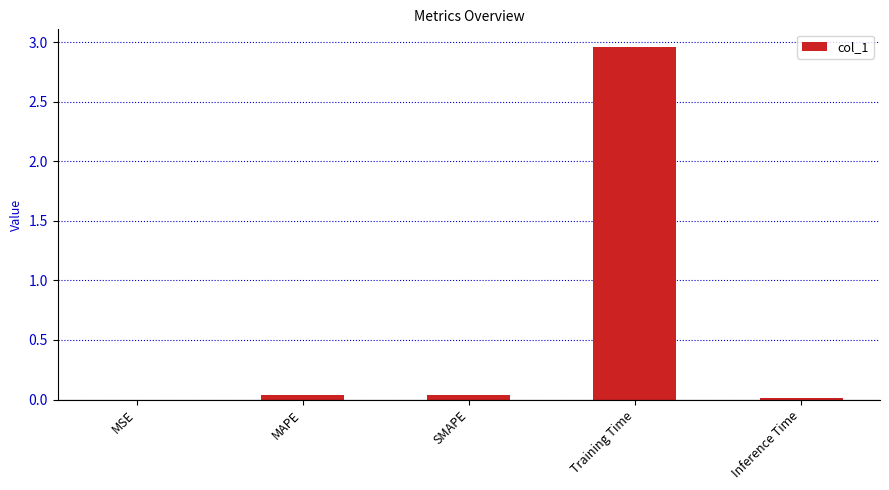

True or false: the data shows 0.0 at MSE.

True